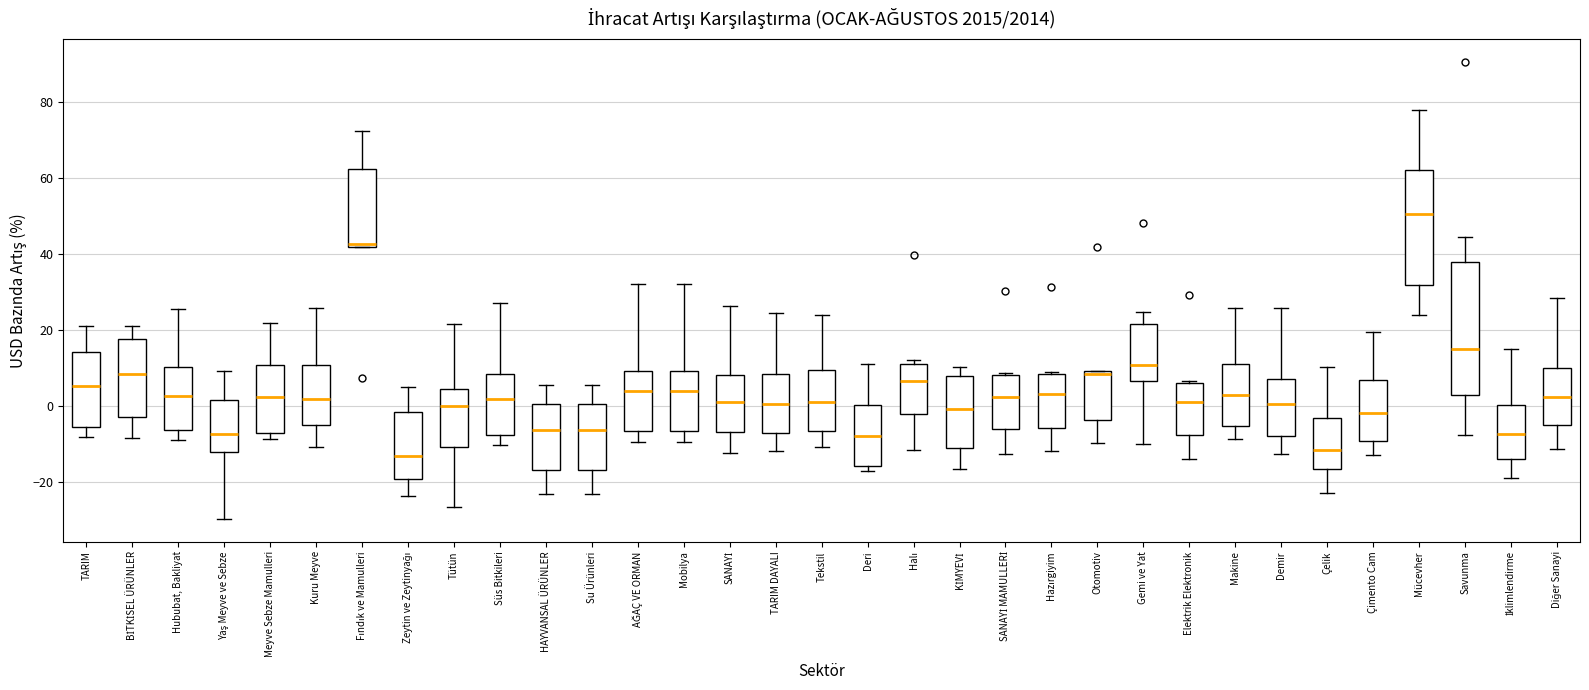

Reading left to right, transcribe this box plot: for each box, give where its median line is, the range the box spans, and where its two whiskers end, as read against the y-axis. The values are not printed on the chart, so give them approximately, as read against the axis.

TARIM: median 6, box -6 to 14, whiskers -8 to 22
BİTKİSEL ÜRÜNLER: median 8, box -2 to 18, whiskers -8 to 20
Hububat, Bakliyat: median 2, box -6 to 10, whiskers -10 to 26
Yaş Meyve ve Sebze: median -8, box -12 to 2, whiskers -30 to 10
Meyve Sebze Mamulleri: median 2, box -8 to 10, whiskers -8 (just below the box's lower edge) to 22
Kuru Meyve: median 2, box -6 to 10, whiskers -10 to 26
Fındık ve Mamulleri: median 42 (just above the box's lower edge), box 42 to 62, whiskers 42 to 72
Zeytin ve Zeytinyağı: median -14, box -20 to -2, whiskers -24 to 6
Tütün: median 0, box -10 to 4, whiskers -26 to 22
Süs Bitkileri: median 2, box -8 to 8, whiskers -10 to 28
HAYVANSAL ÜRÜNLER: median -6, box -16 to 0, whiskers -24 to 6
Su Ürünleri: median -6, box -16 to 0, whiskers -24 to 6
AĞAÇ VE ORMAN: median 4, box -6 to 10, whiskers -10 to 32
Mobilya: median 4, box -6 to 10, whiskers -10 to 32
SANAYİ: median 2, box -6 to 8, whiskers -12 to 26
TARIM DAYALI: median 0, box -8 to 8, whiskers -12 to 24
Tekstil: median 2, box -6 to 10, whiskers -10 to 24
Deri: median -8, box -16 to 0, whiskers -18 to 10
Halı: median 6, box -2 to 10, whiskers -12 to 12
KİMYEVİ: median 0, box -10 to 8, whiskers -16 to 10
SANAYİ MAMULLERİ: median 2, box -6 to 8, whiskers -12 to 8 (just above the box's upper edge)
Hazırgiyim: median 4, box -6 to 8, whiskers -12 to 10
Otomotiv: median 8, box -4 to 10, whiskers -10 to 10
Gemi ve Yat: median 10, box 6 to 22, whiskers -10 to 24
Elektrik Elektronik: median 2, box -8 to 6, whiskers -14 to 6 (just above the box's upper edge)
Makine: median 2, box -6 to 12, whiskers -8 to 26
Demir: median 0, box -8 to 8, whiskers -12 to 26
Çelik: median -12, box -16 to -4, whiskers -22 to 10
Çimento Cam: median -2, box -10 to 6, whiskers -12 to 20
Mücevher: median 50, box 32 to 62, whiskers 24 to 78
Savunma: median 14, box 2 to 38, whiskers -8 to 44
İklimlendirme: median -8, box -14 to 0, whiskers -18 to 16
Diğer Sanayi: median 2, box -6 to 10, whiskers -12 to 28